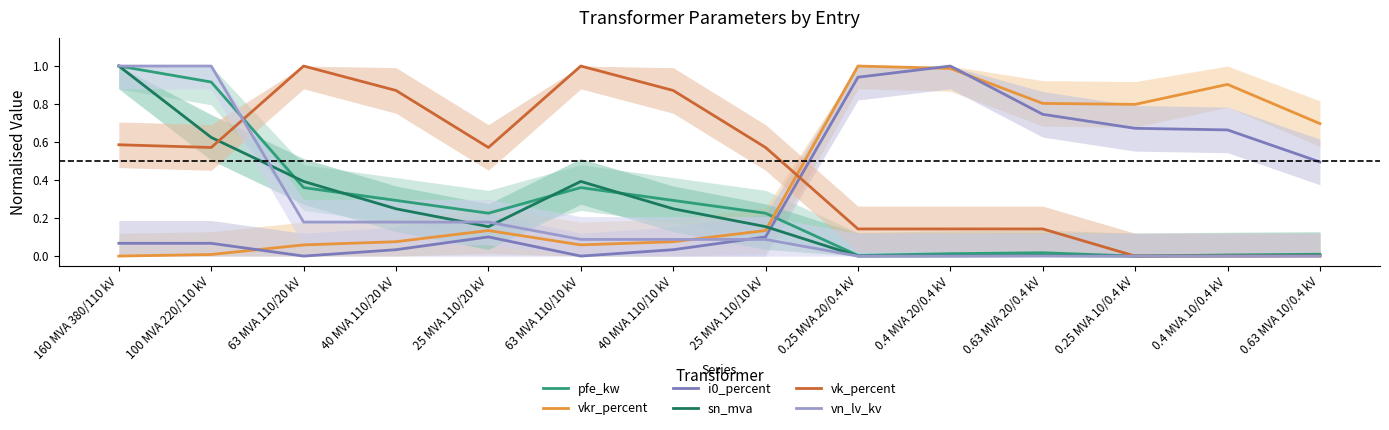

What is the value of the vkr_percent point at the 6th from the left?

0.1